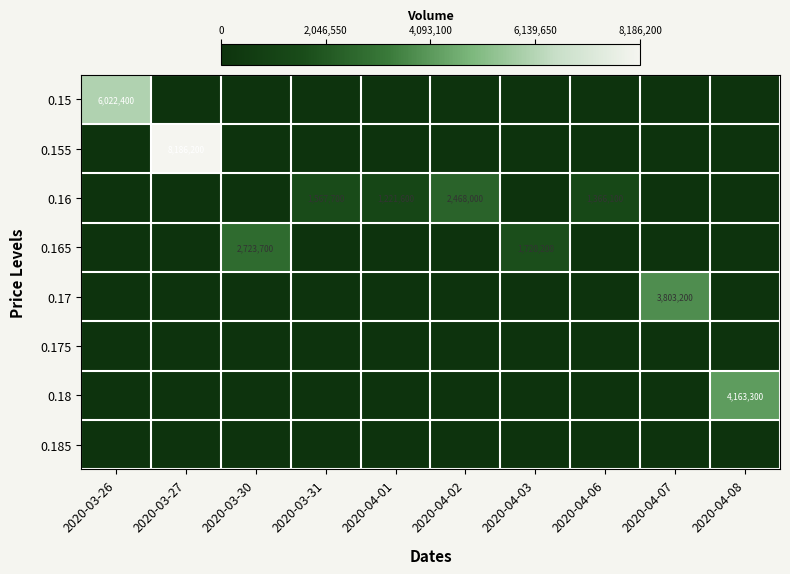

The 0.17 series shows 1762485 at 2020-04-07. True or false?

False